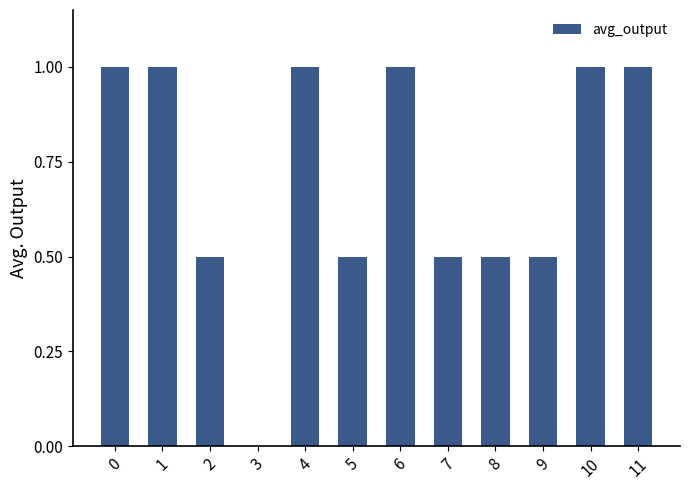

Reading left to right, transcribe all the data shown in this chart.

0=1.0	1=1.0	2=0.5	3=0.0	4=1.0	5=0.5	6=1.0	7=0.5	8=0.5	9=0.5	10=1.0	11=1.0